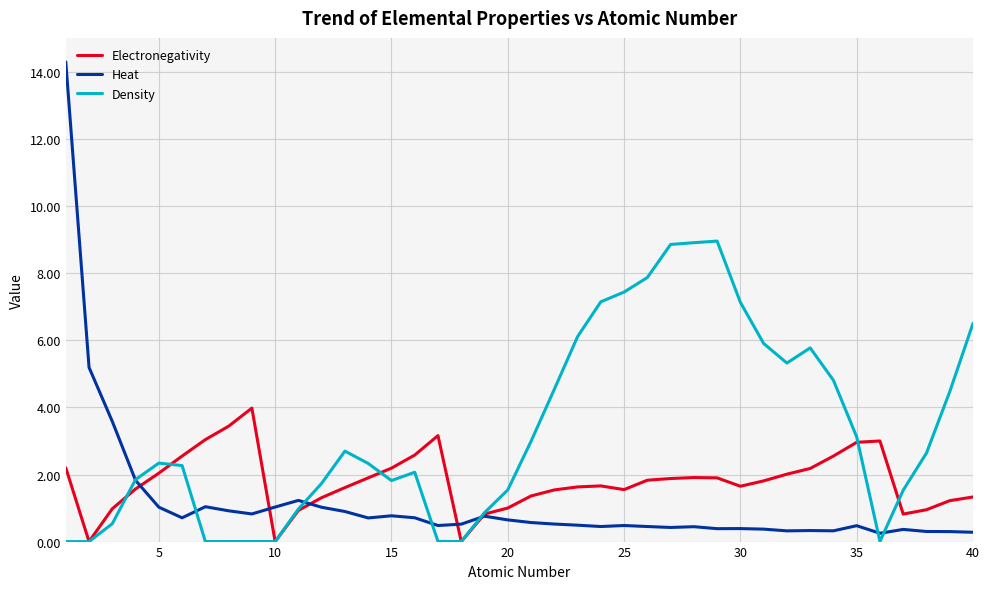

List the series in order of their overall mean, highest first.

Density, Electronegativity, Heat